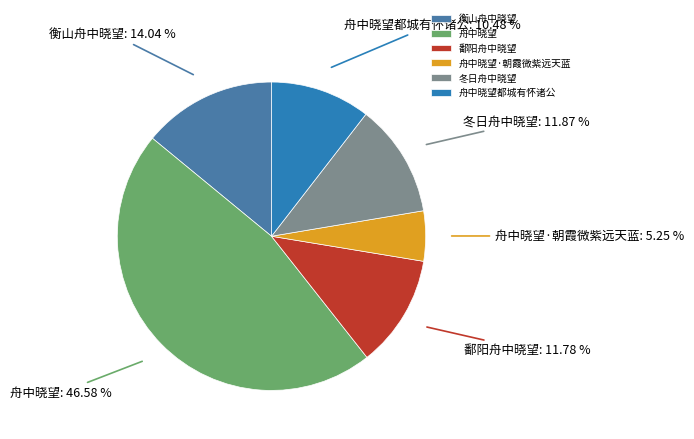

To the nearest percent, what is the combined percentage of 舟中晓望·朝霞微紫远天蓝 and 鄱阳舟中晓望?

17%